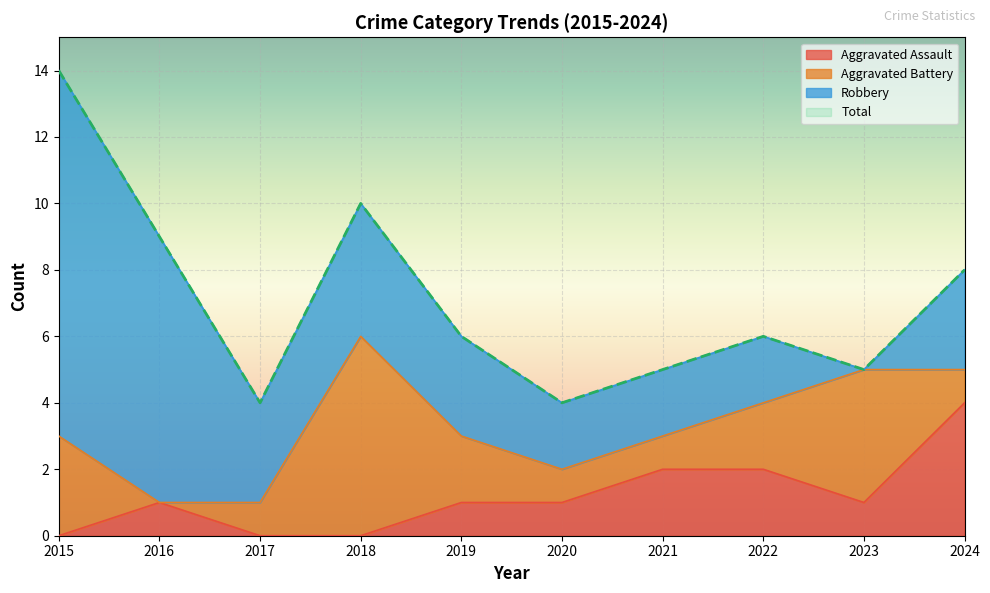

True or false: Total and Aggravated Assault intersect in this chart.

False